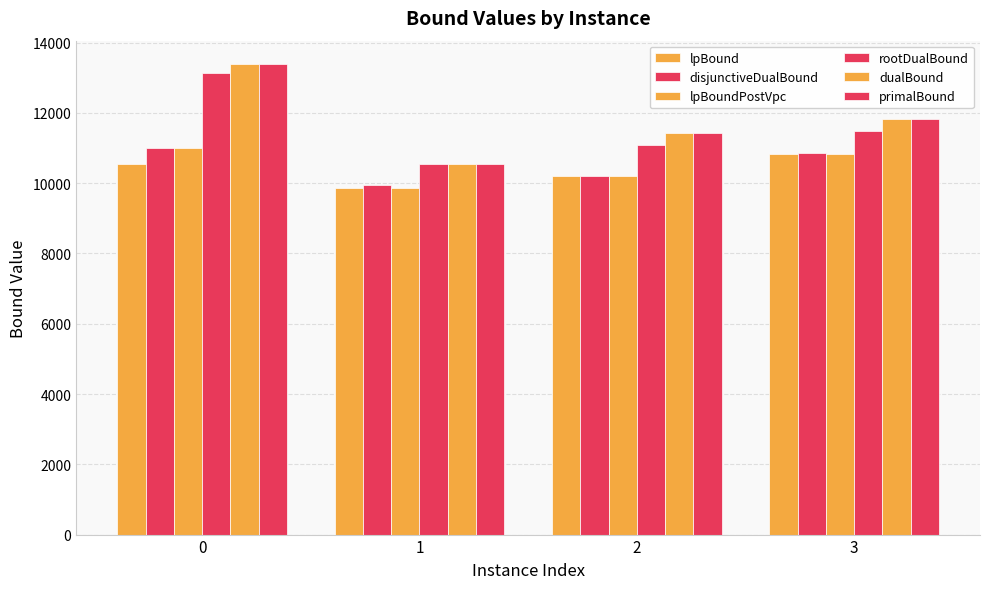

Reading right to left, what are all the values shown in this chart?

lpBound: 3=10819.3	2=10199.0	1=9870.9	0=10552.4
disjunctiveDualBound: 3=10858.7	2=10207.2	1=9941.2	0=11011.2
lpBoundPostVpc: 3=10819.3	2=10199.0	1=9870.9	0=11011.2
rootDualBound: 3=11477.5	2=11073.7	1=10534.3	0=13140.1
dualBound: 3=11830.0	2=11420.1	1=10547.5	0=13384.6
primalBound: 3=11830.1	2=11420.1	1=10548.3	0=13385.0